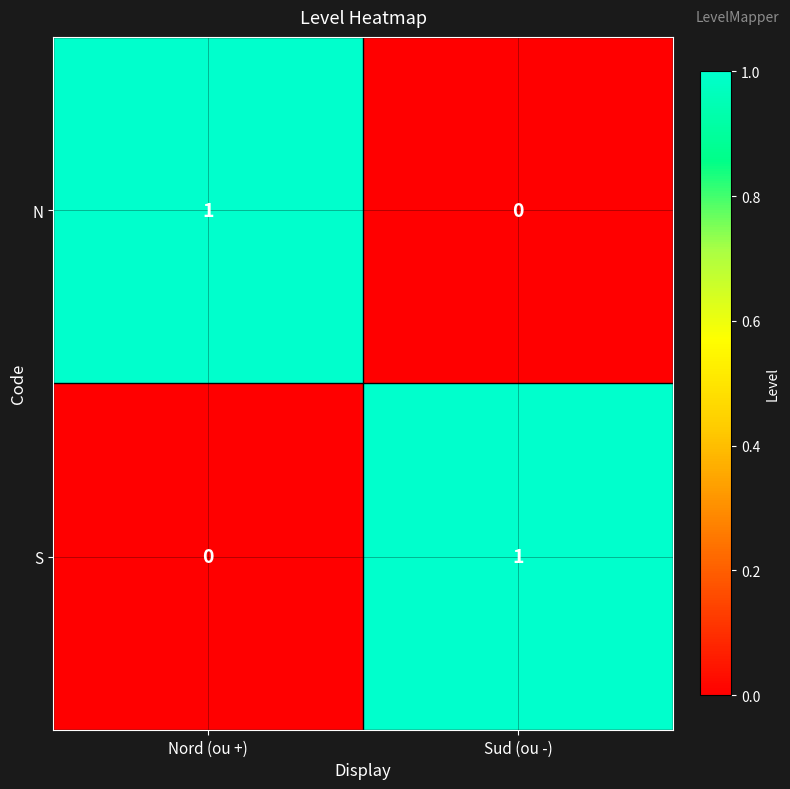

Reading left to right, extract all data points from this chart.

N: Nord (ou +)=1	Sud (ou -)=0
S: Nord (ou +)=0	Sud (ou -)=1